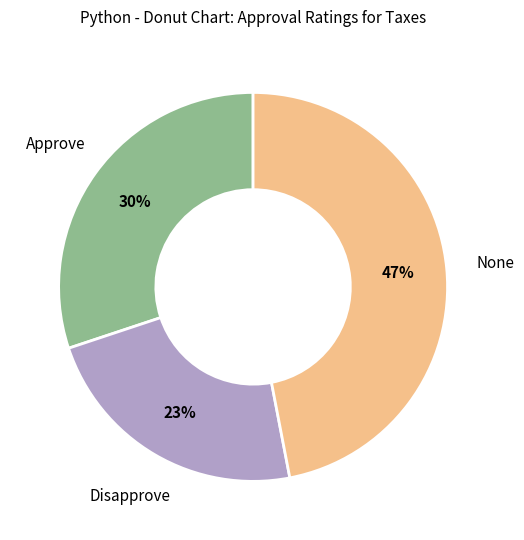

How many segments does this pie chart have?

3